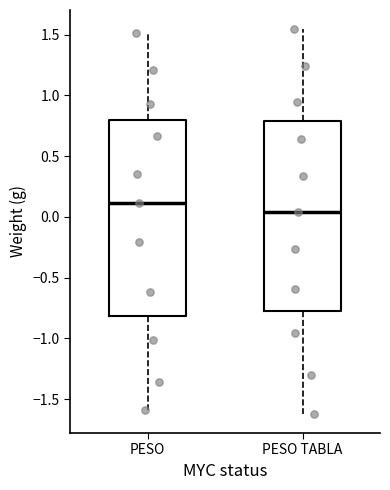

Which box's median line is the lowest?

PESO TABLA